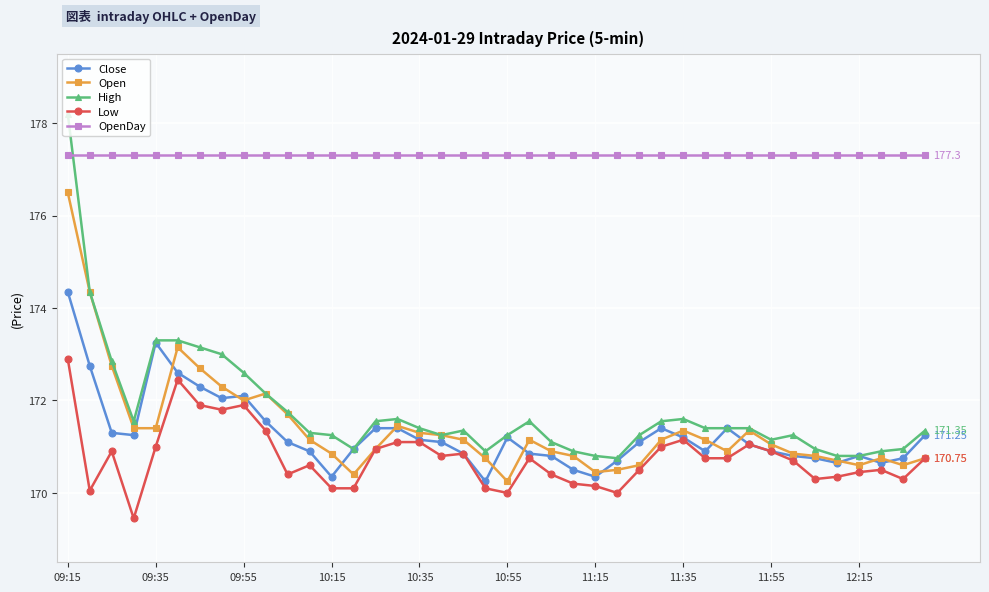

How many distinct data groups are displayed?

5